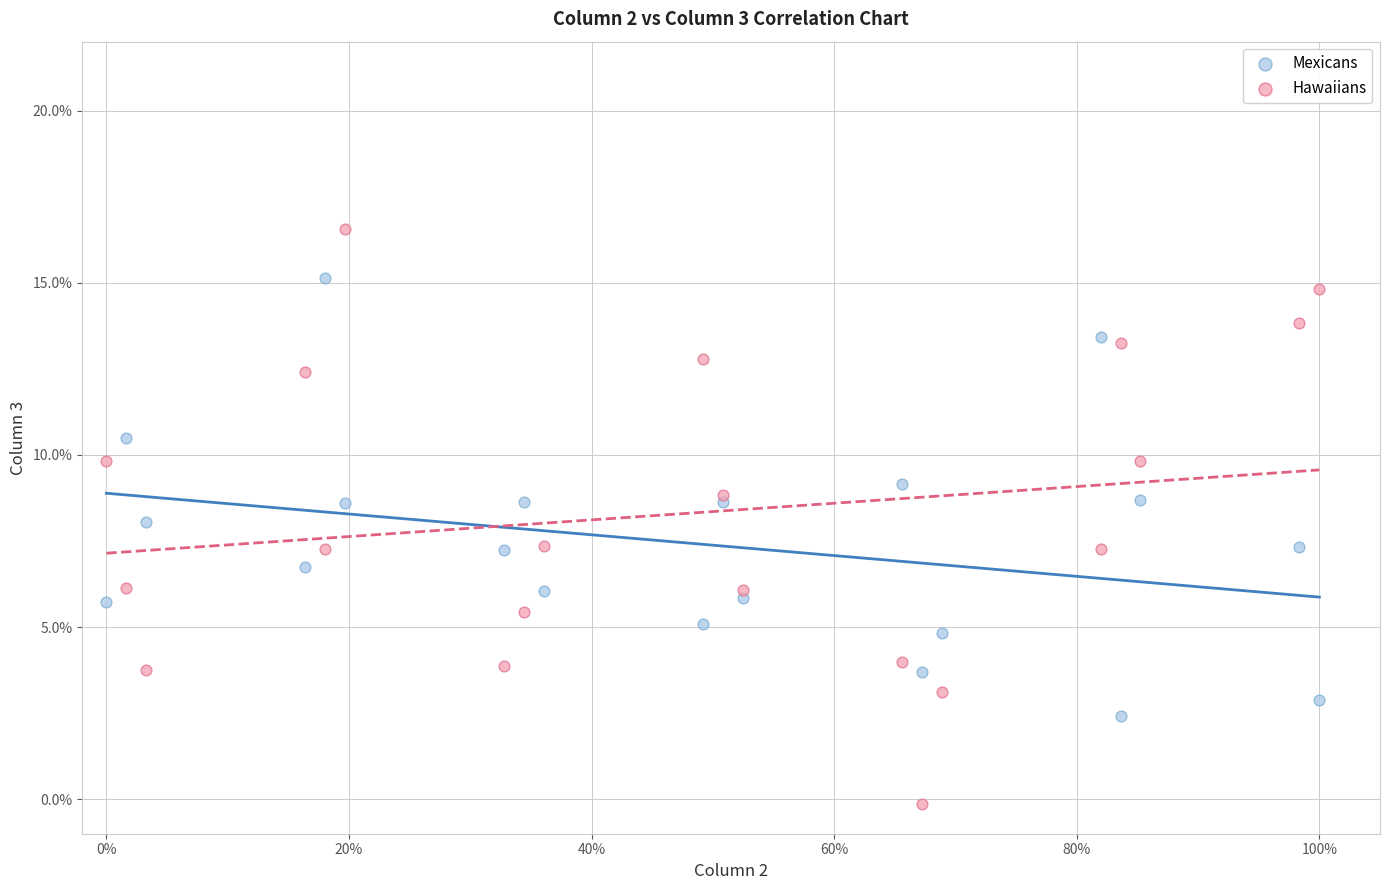

Which series reaches the minimum Y coordinate?

Hawaiians